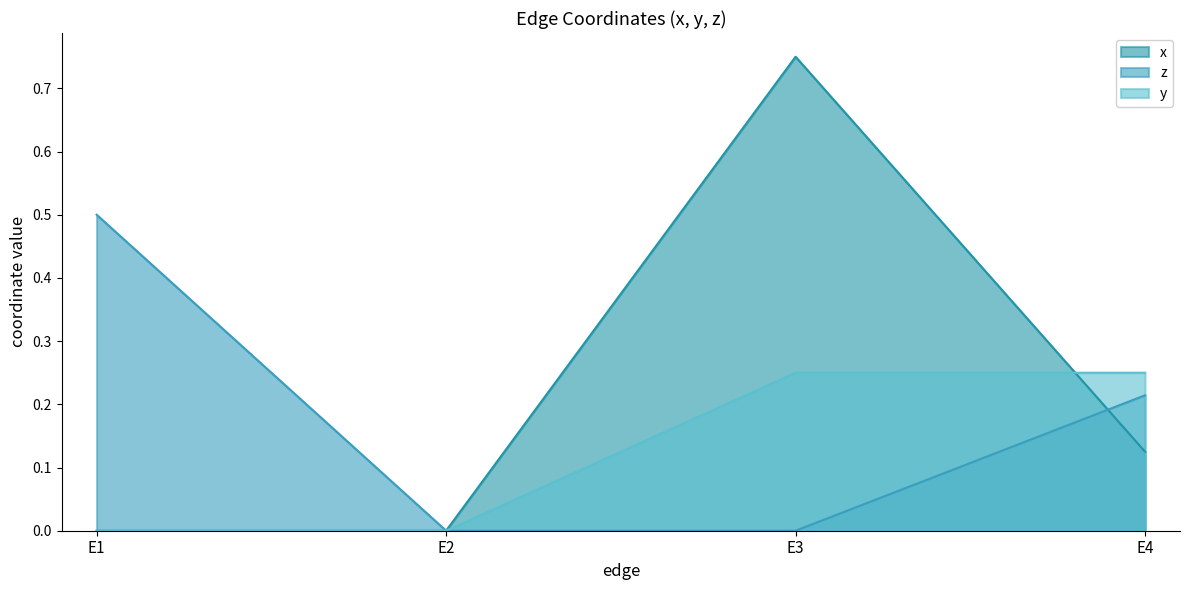

True or false: y has more than 2 points higher than both neighbors.

False